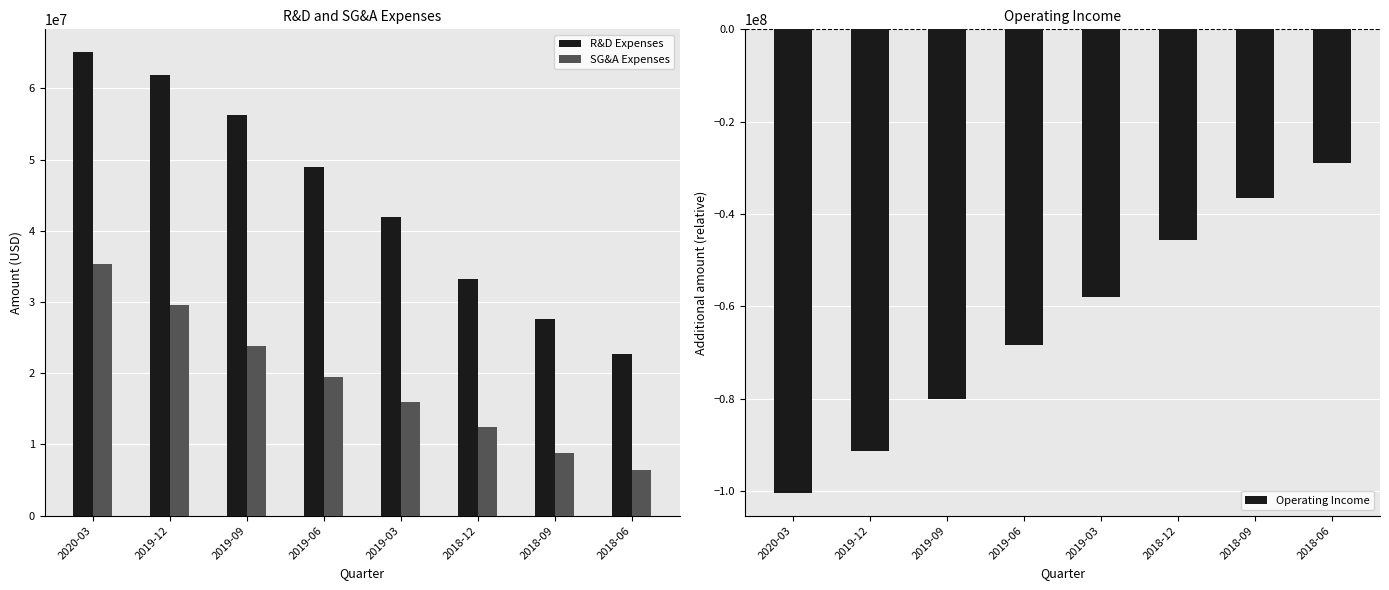

At which label does Operating Income reach its peak?

2018-06